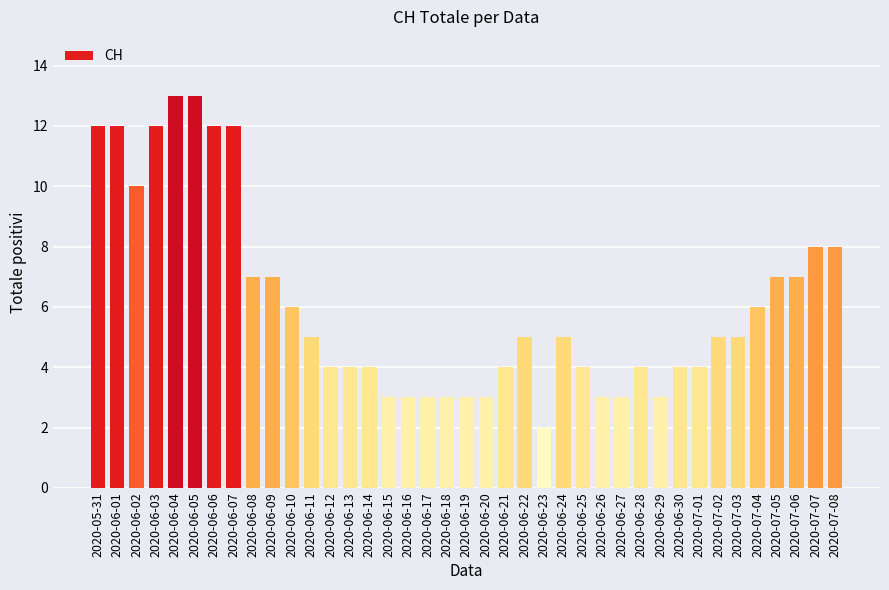

Approximately how many times larger is the value at 2020-06-26 compared to 2020-07-07?

0.4